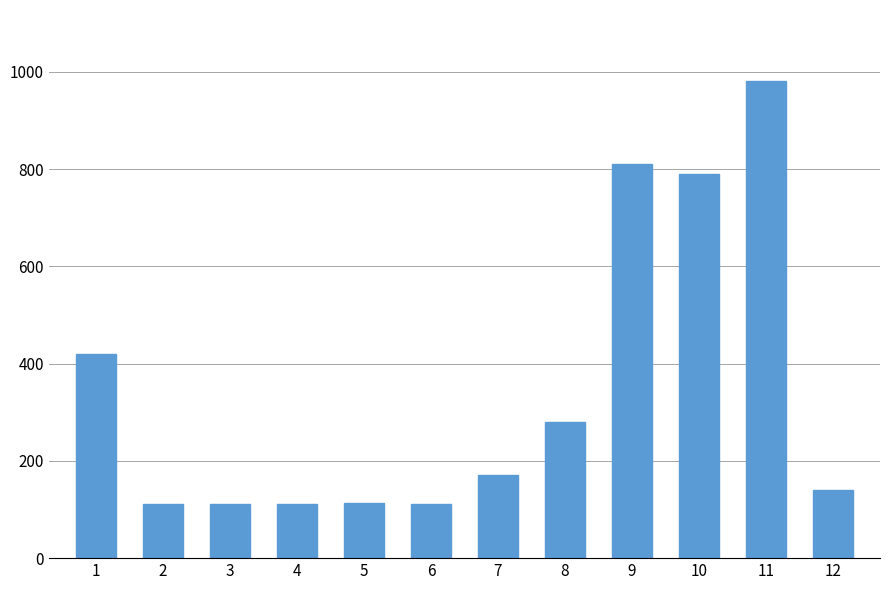

At which label does the data first exceed 170?

1